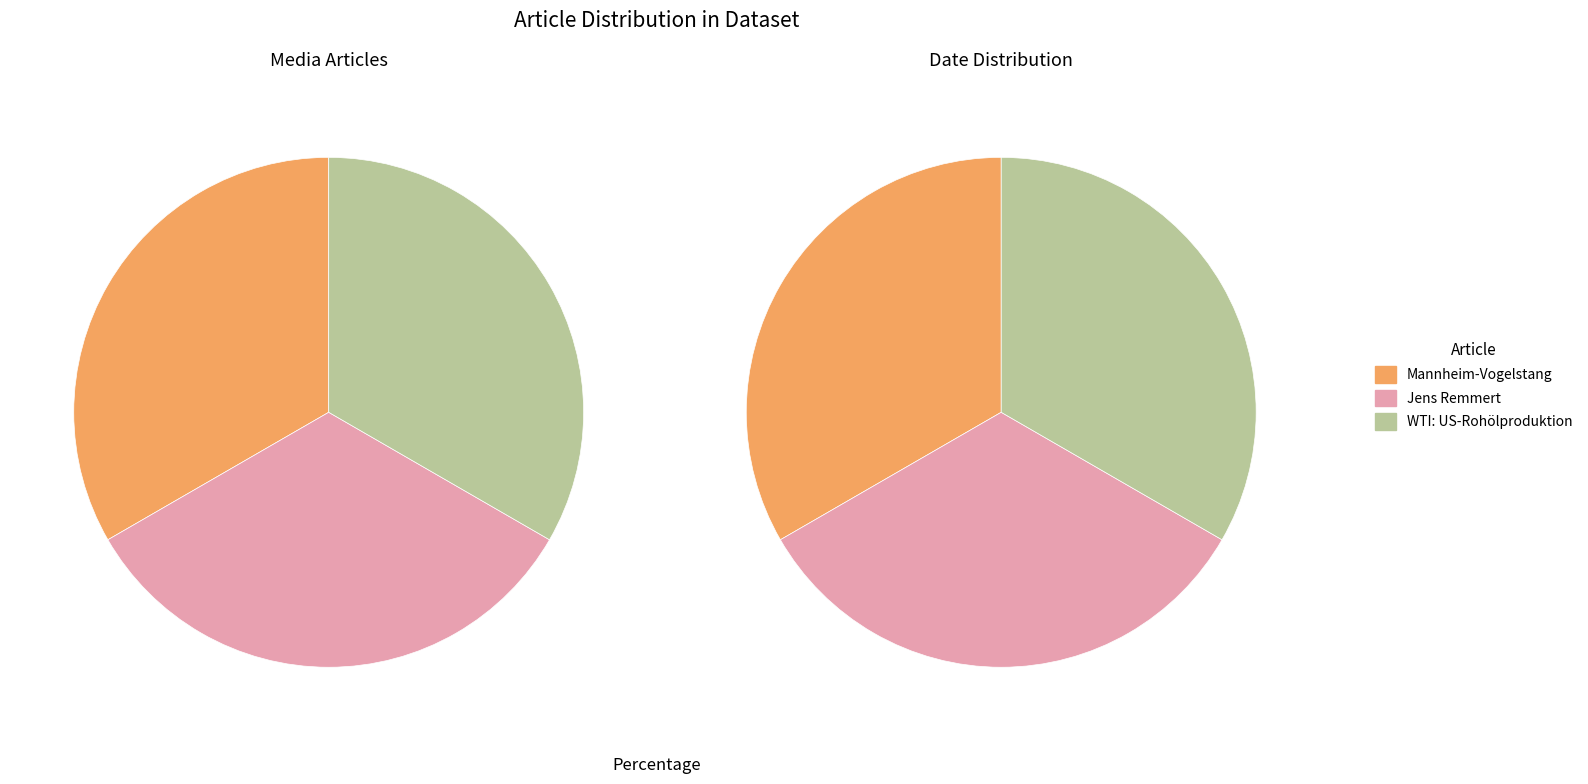

Which slice is the smallest?

Mannheim-Vogelstang